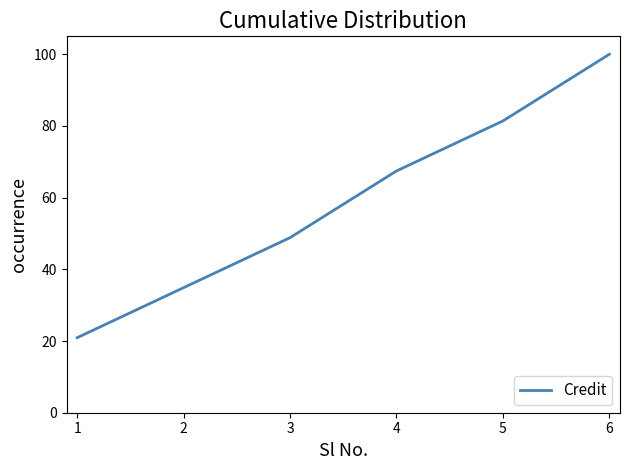

At which category does the chart reach its peak across all series?

6